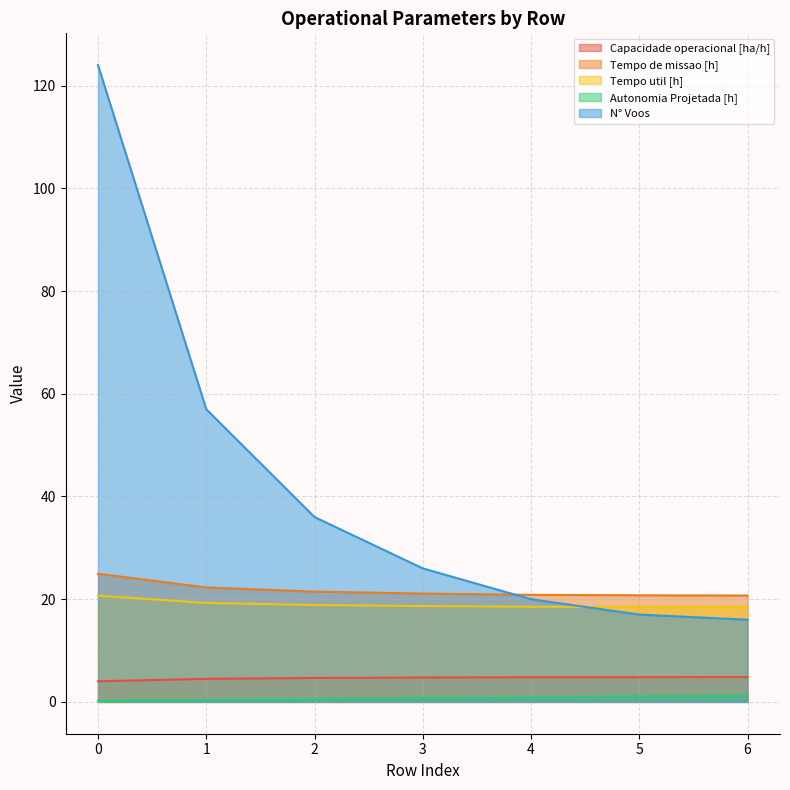

At 3, list the series in order from smallest to largest.

Autonomia Projetada [h], Capacidade operacional [ha/h], Tempo util [h], Tempo de missao [h], N° Voos